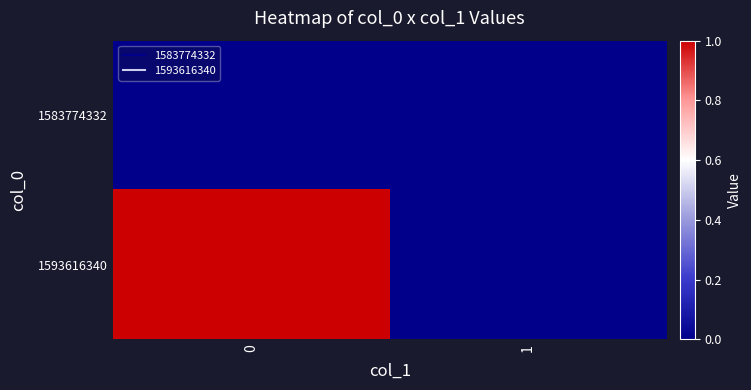

Reading left to right, list all the values displayed in this chart.

1583774332: 0=0	1=0
1593616340: 0=1	1=0